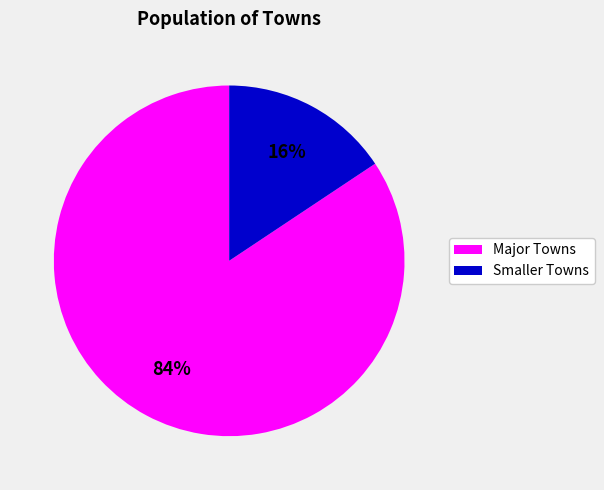

To the nearest percent, what is the average slice percentage?

50%